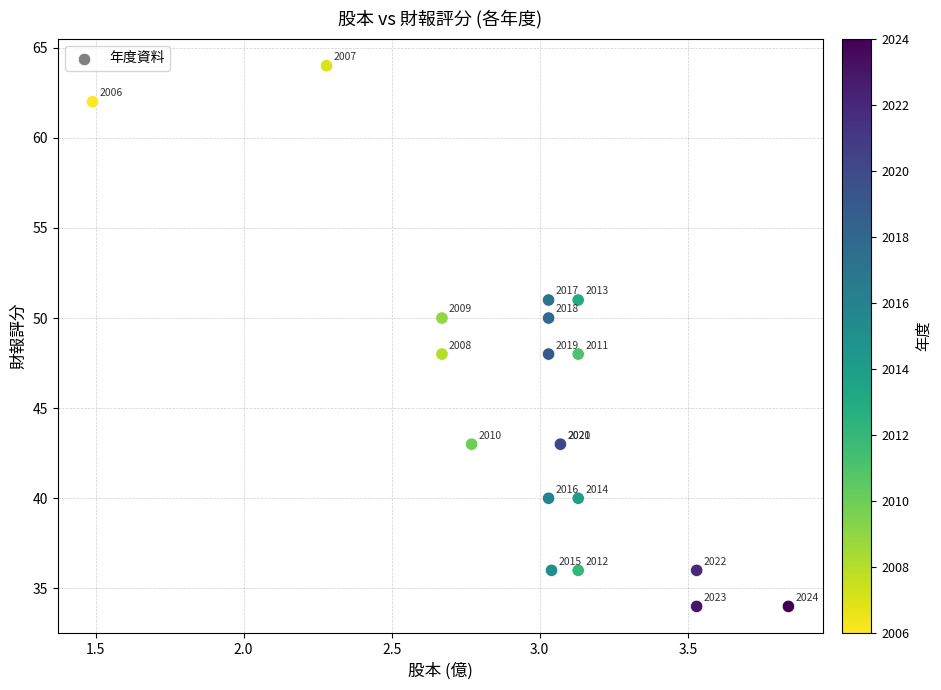

What Y value in the scatter plot is closest to 49?

48